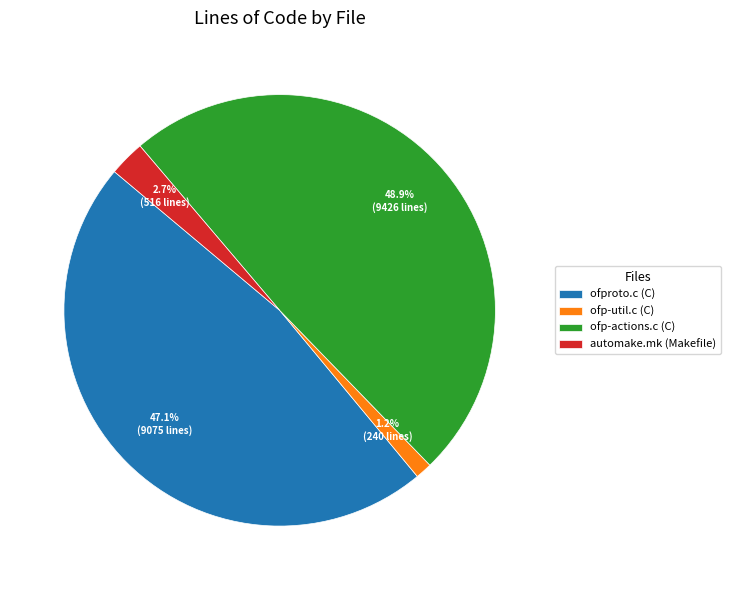

Do ofp-util.c (C) and automake.mk (Makefile) together represent more than half of the pie?

No